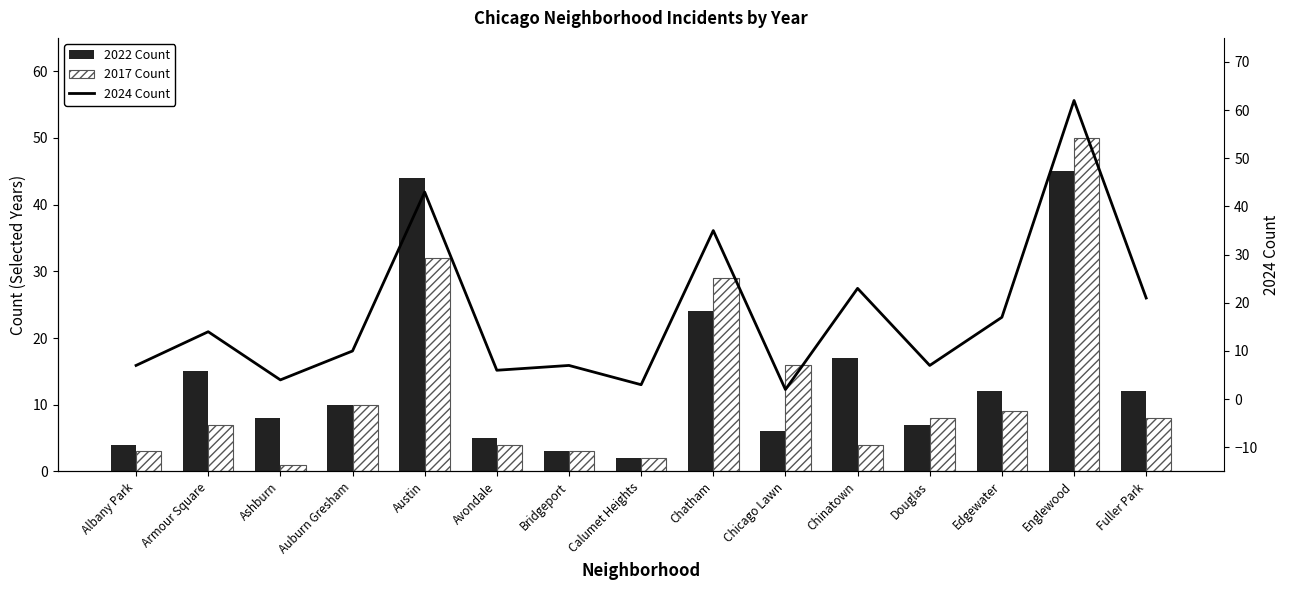

What is the difference between the 2022 Count values at Englewood and Calumet Heights?

43